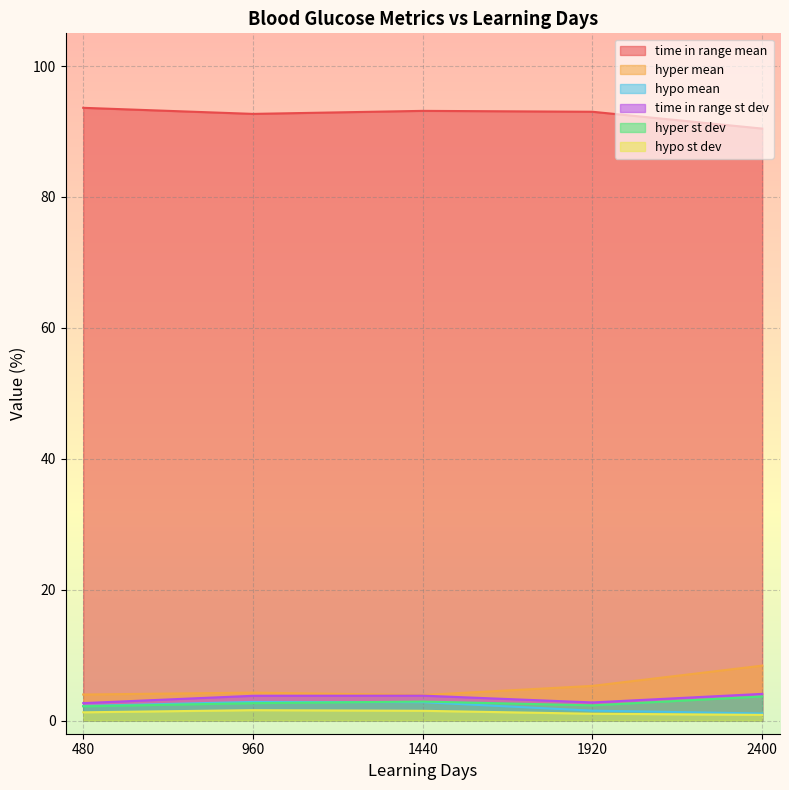

How many interior local valleys does the hyper mean series have?

1